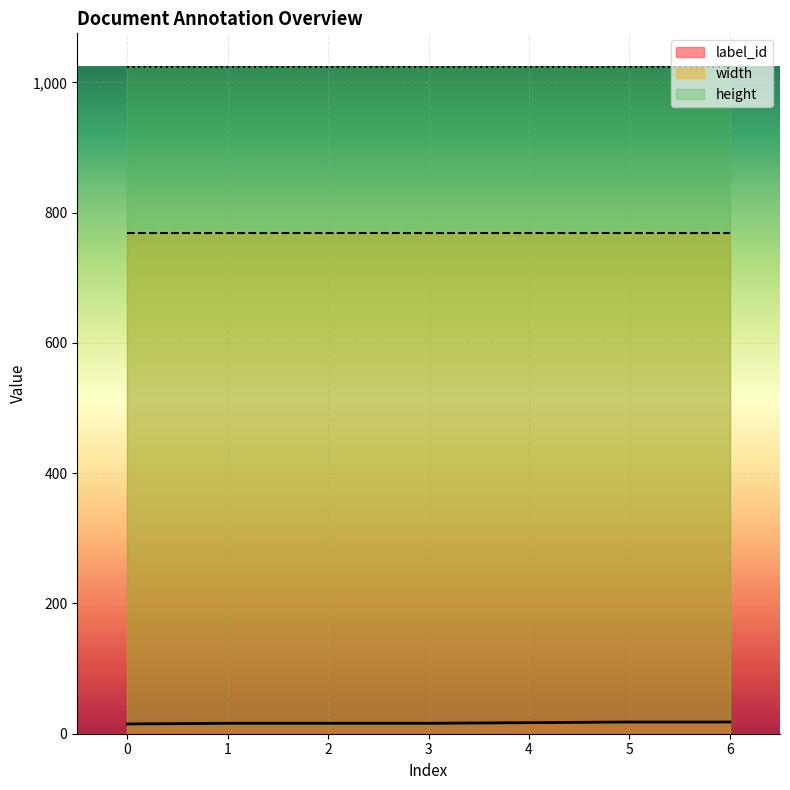

Reading right to left, list all the values displayed in this chart.

label_id: 6=18	5=18	4=17	3=16	2=16	1=16	0=15
width: 6=768	5=768	4=768	3=768	2=768	1=768	0=768
height: 6=1024	5=1024	4=1024	3=1024	2=1024	1=1024	0=1024